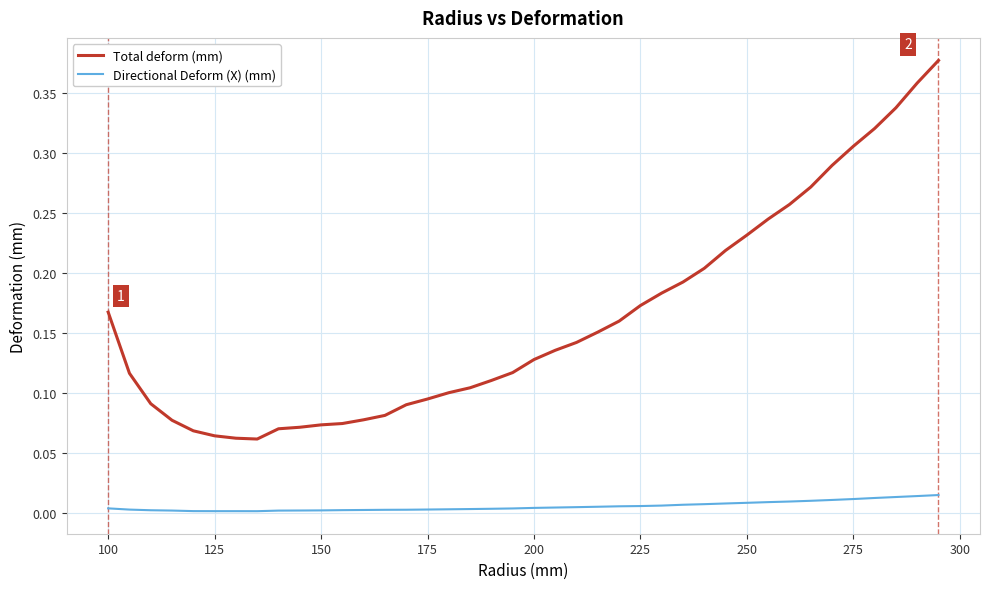

Which series has the widest spread of values?

Total deform (mm)